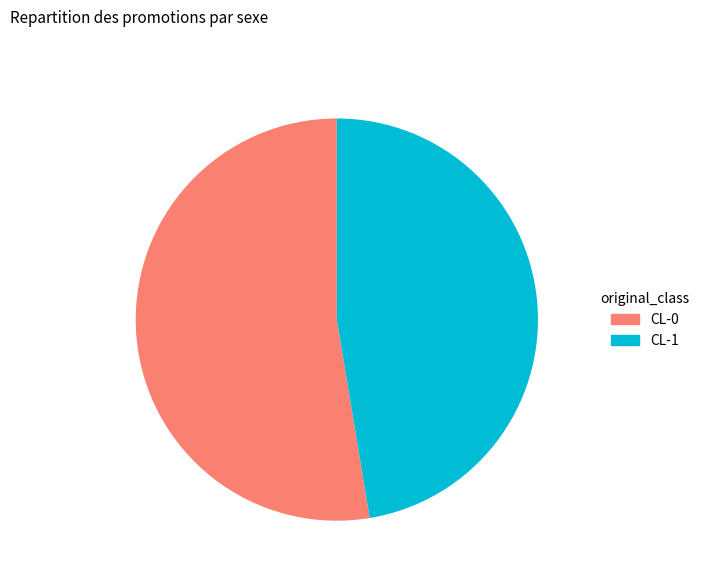

Is there a majority slice in this chart?

Yes